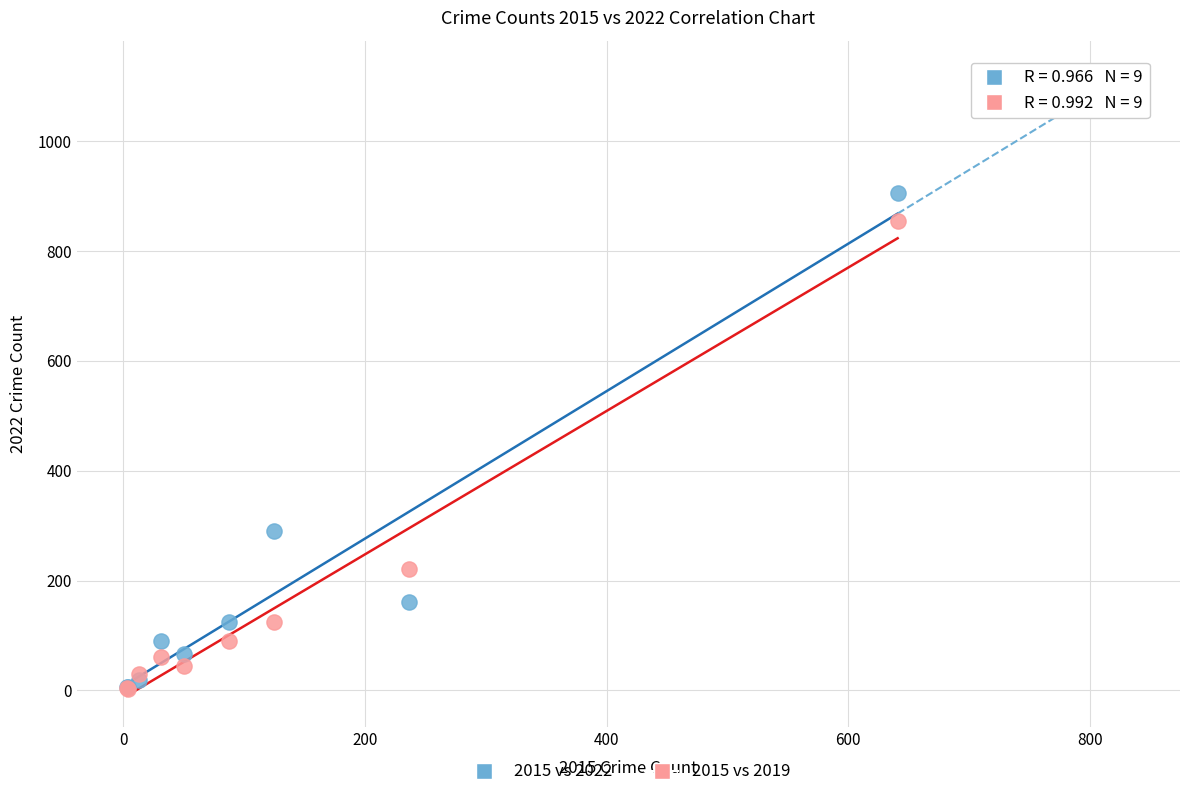

Which series reaches the maximum Y coordinate?

2015 vs 2022